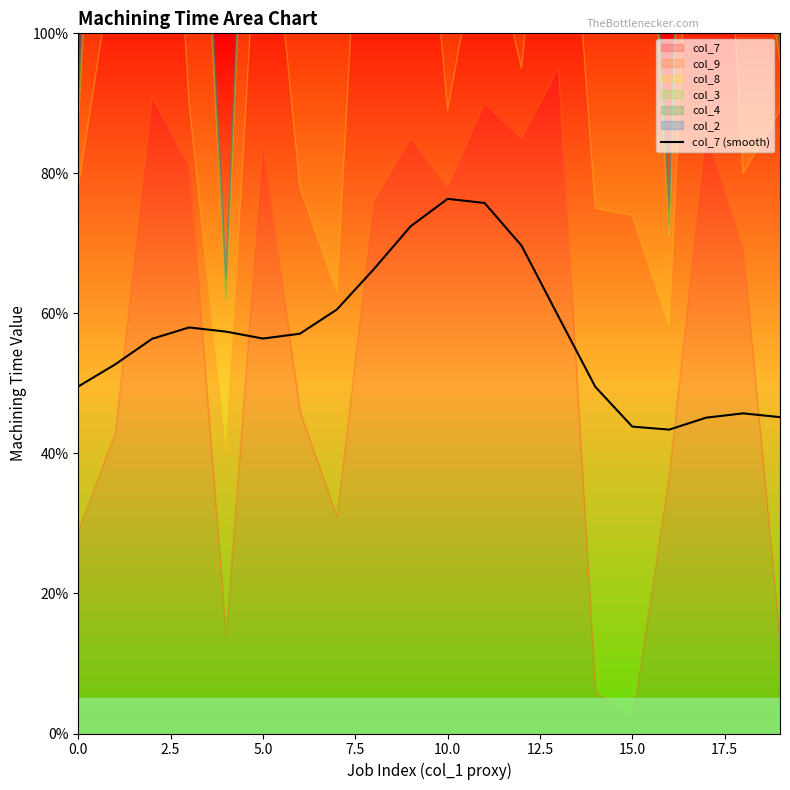

What is the label of the 13th point from the left?

12